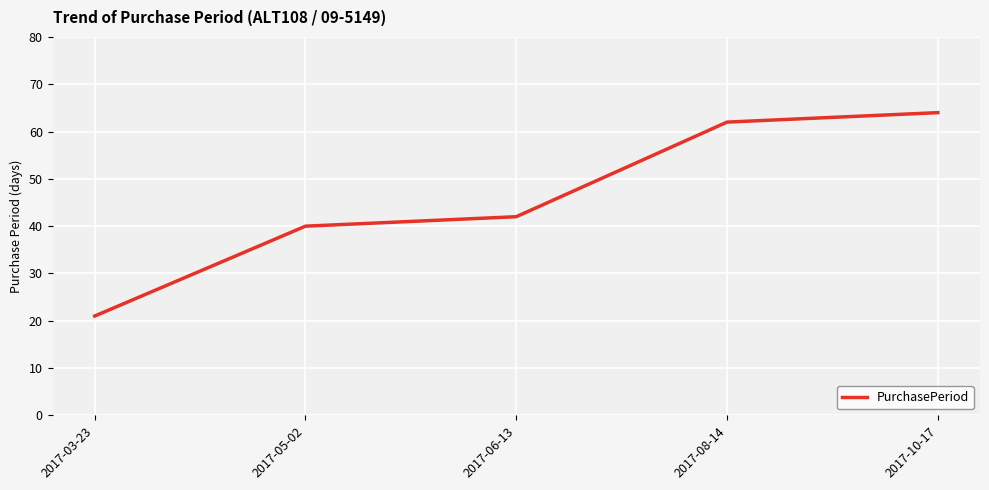

List the labels in order of value, smallest first.

2017-03-23, 2017-05-02, 2017-06-13, 2017-08-14, 2017-10-17